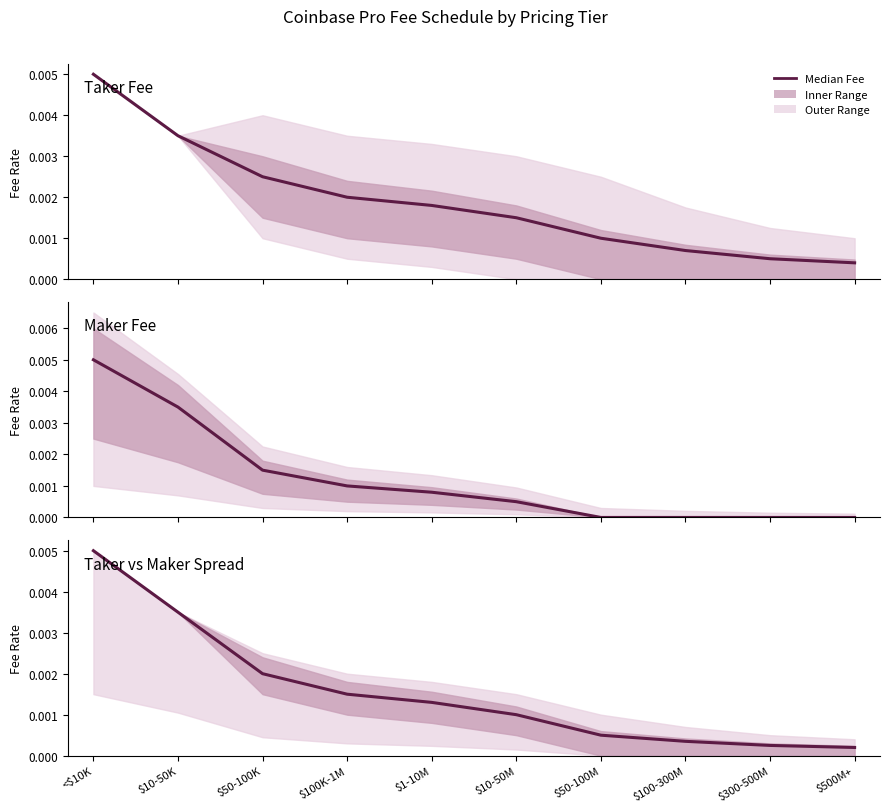

Does the chart display data point markers on the line(s)?

No